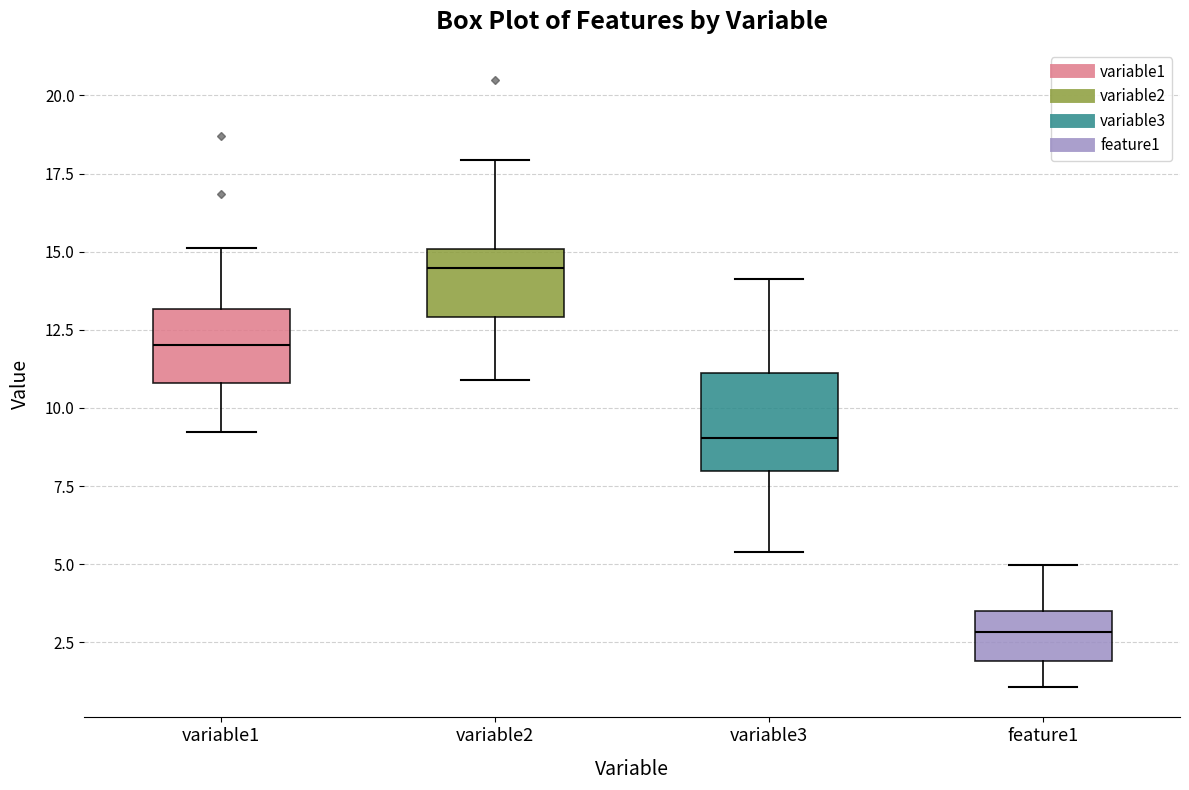

Reading left to right, read every box against the y-axis: the position of its median line, the range the box covers, and the ends of its whiskers. The values are not printed on the chart, so give them approximately, as read against the axis.

variable1: median 12.0, box 11.0 to 13.0, whiskers 9.0 to 15.0
variable2: median 14.5, box 13.0 to 15.0, whiskers 11.0 to 18.0
variable3: median 9.0, box 8.0 to 11.0, whiskers 5.5 to 14.0
feature1: median 3.0, box 2.0 to 3.5, whiskers 1.0 to 5.0